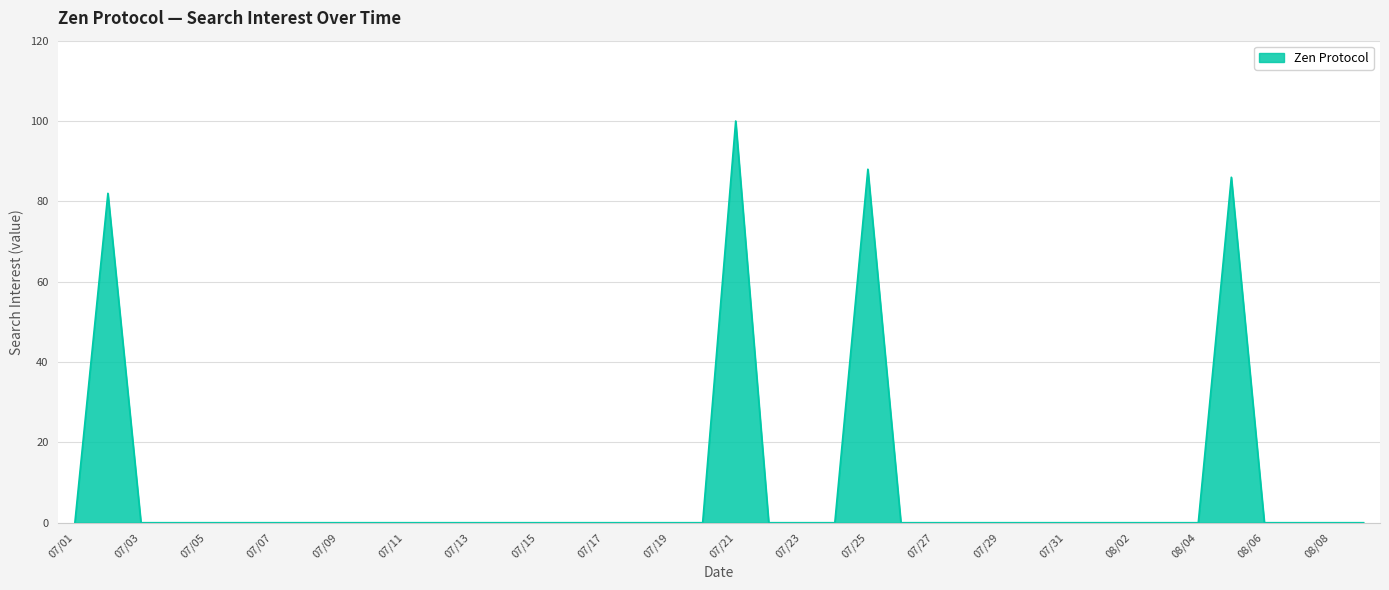

Reading left to right, list all the values displayed in this chart.

0	82	0	0	0	0	0	0	0	0	0	0	0	0	0	0	0	0	0	0	100	0	0	0	88	0	0	0	0	0	0	0	0	0	0	86	0	0	0	0